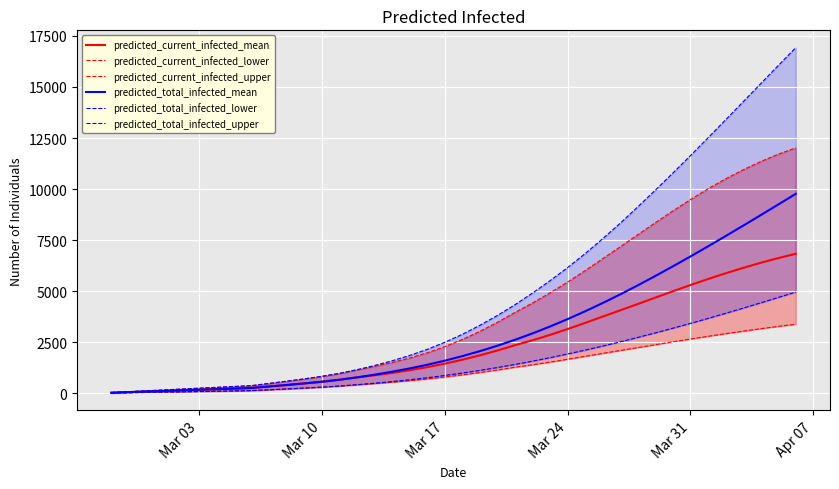

What is the highest value of the predicted_total_infected_mean series?

9769